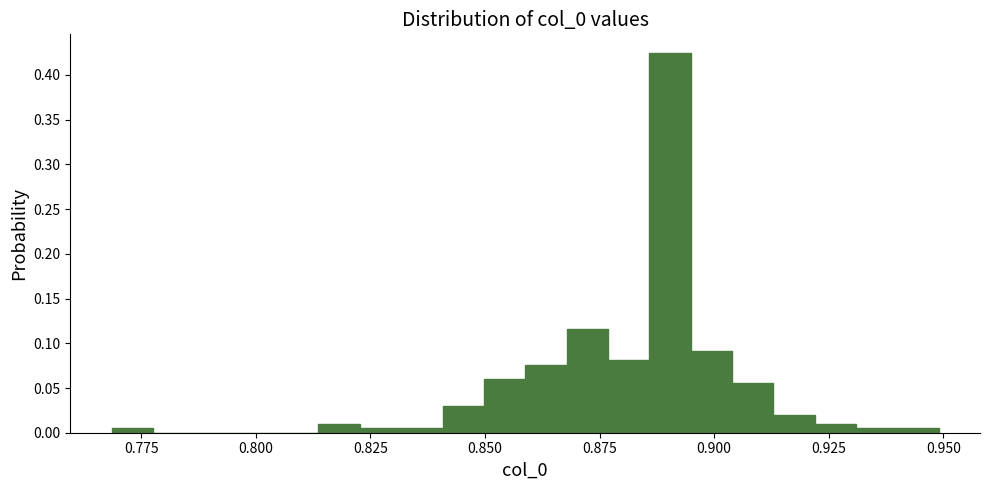

Around what value on the x-axis is the tallest bar? Give the approximate position of its centre, as read against the axis.

0.890